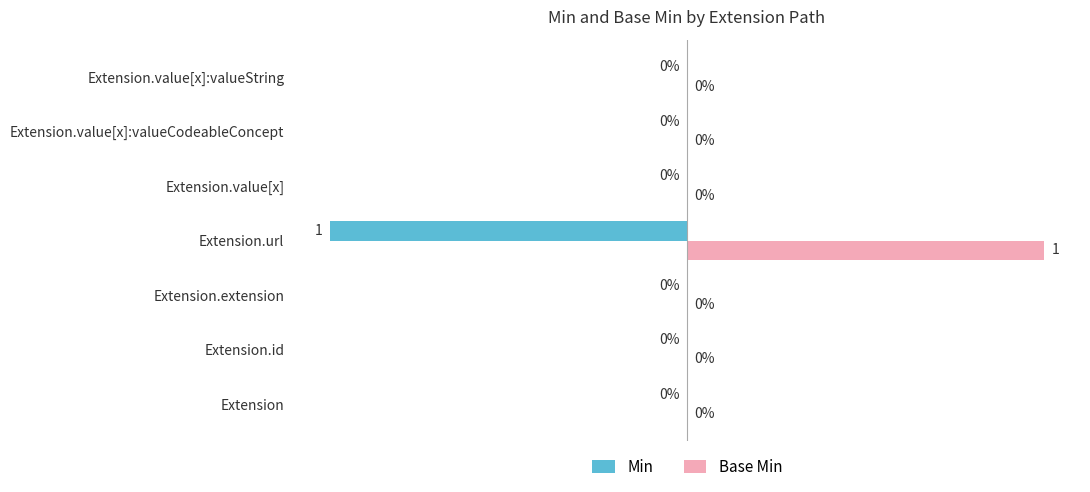

Which series has the largest total across all categories?

Base Min